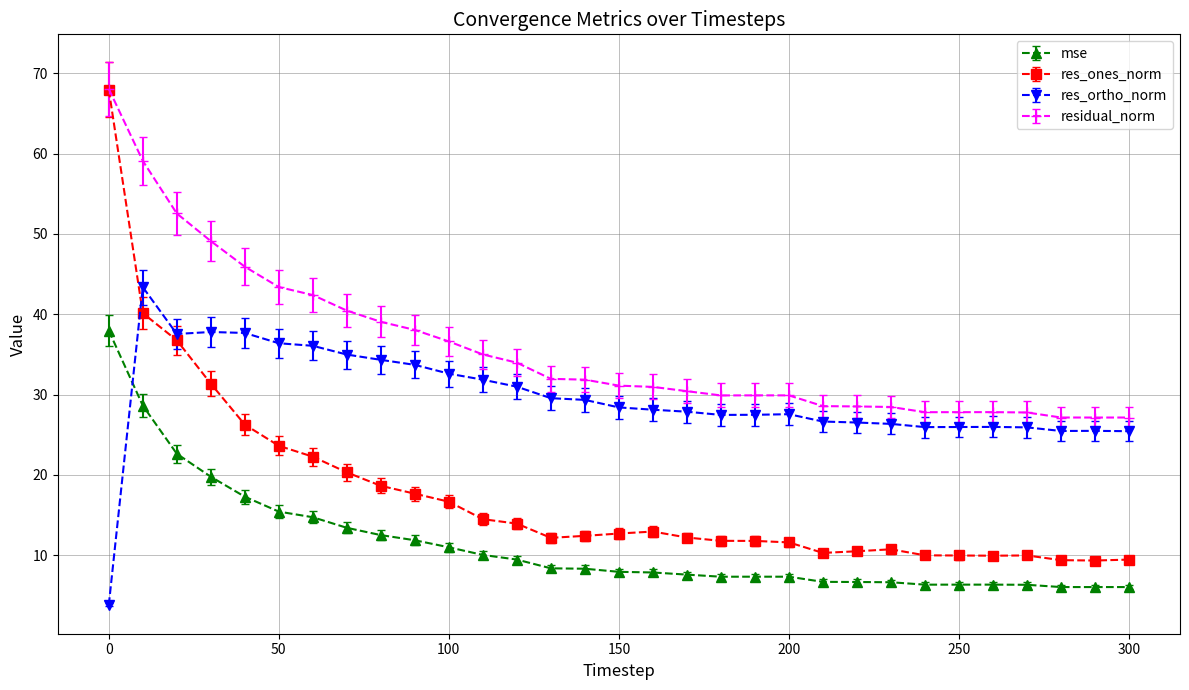

After their last crossing, which series has the higher values: res_ortho_norm or mse?

res_ortho_norm